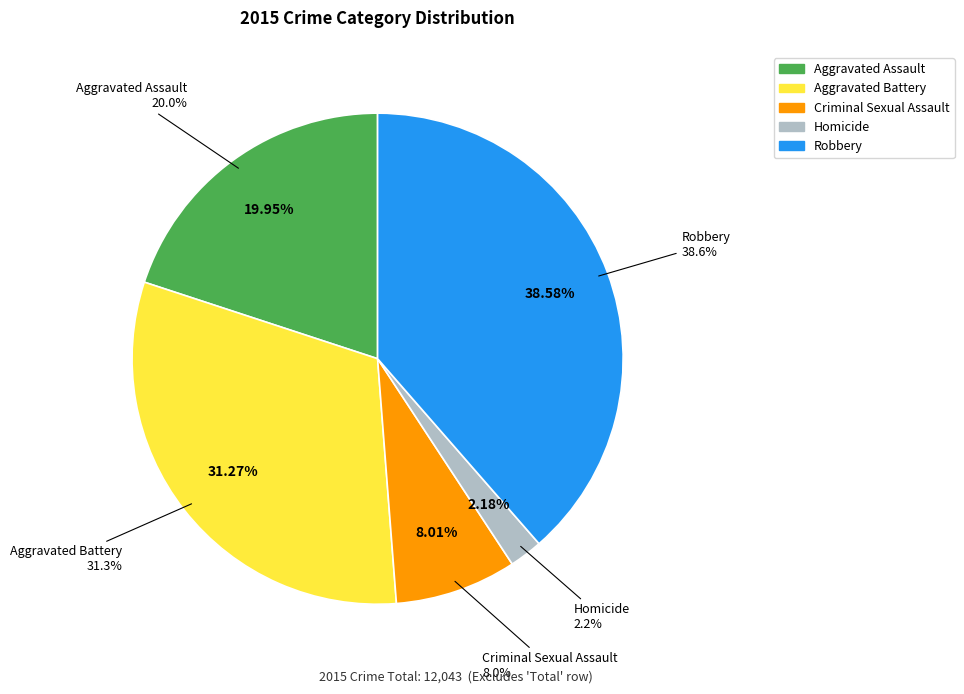

Does any single category account for the majority?

No